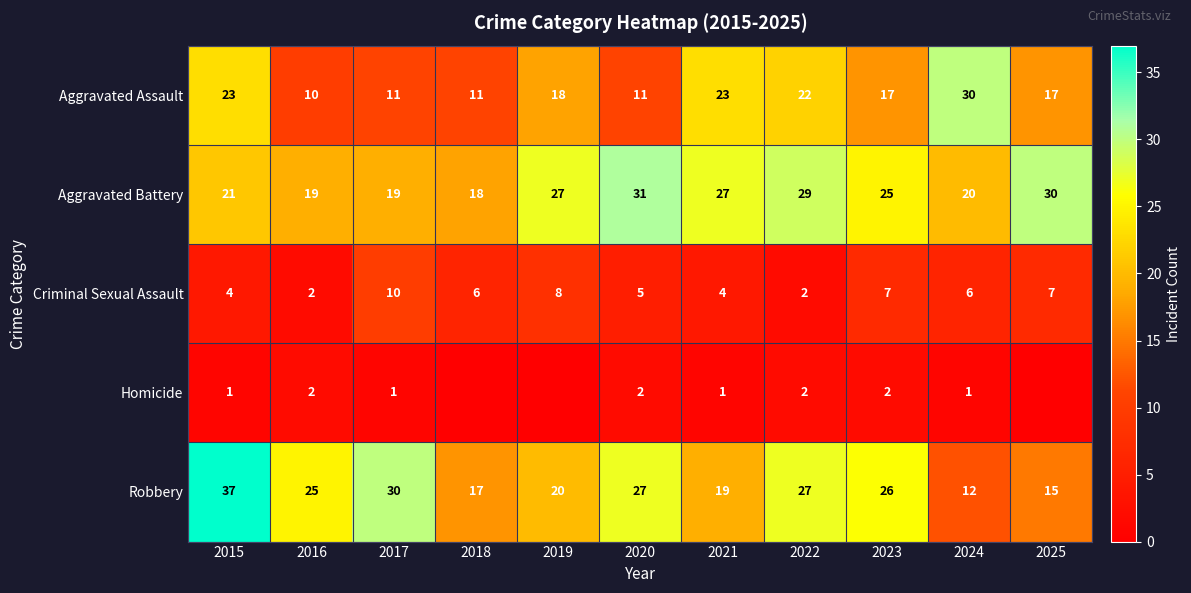

Between 2019 and 2022, which is larger?

2022